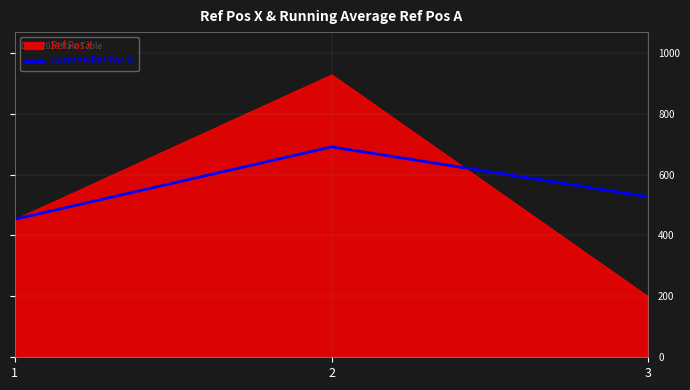

Approximately how many times larger is the value at 3 compared to 2?

0.8